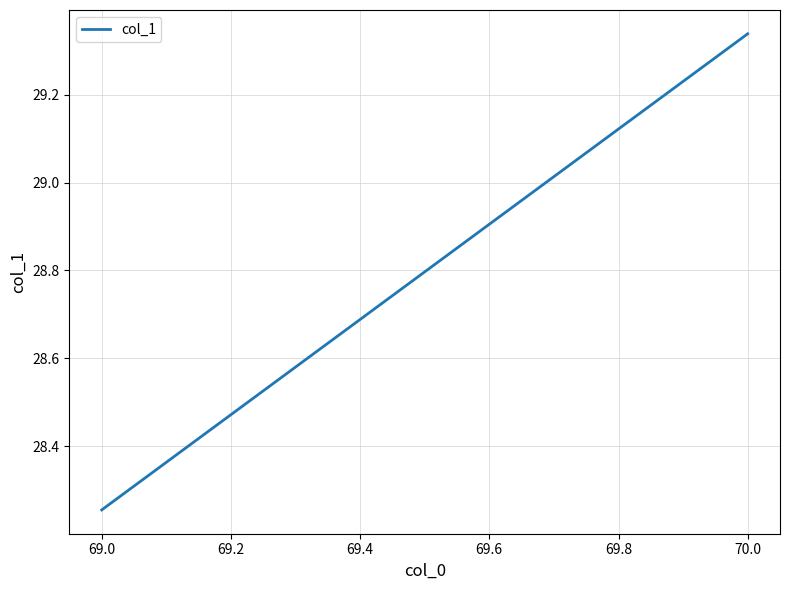

Reading left to right, list all the values displayed in this chart.

28.3	29.3